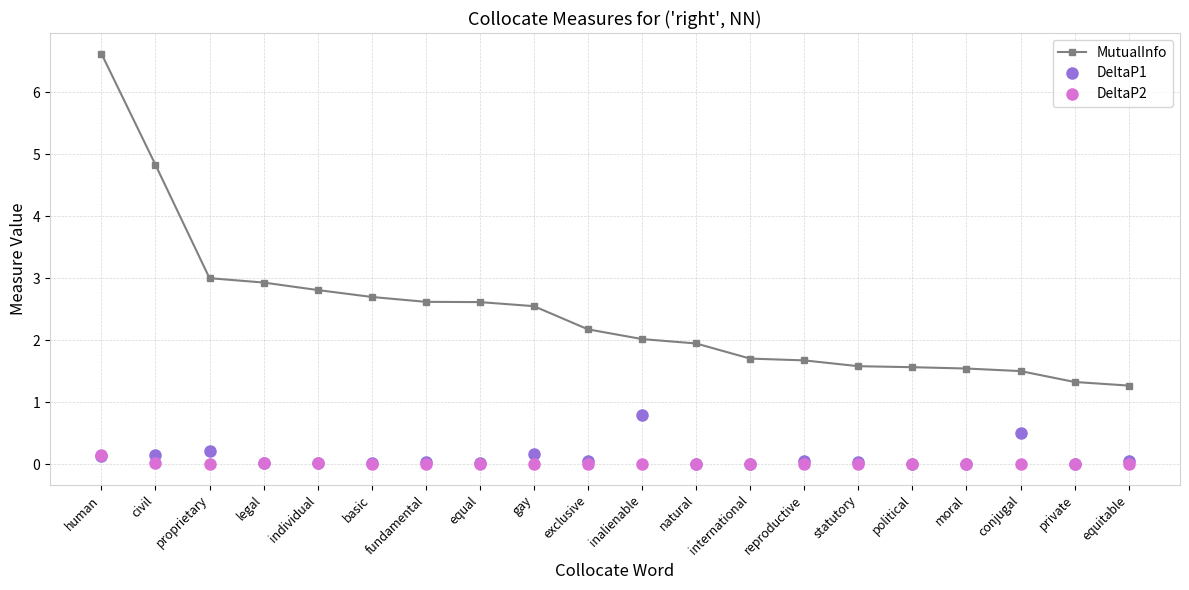

Is the value of DeltaP1 at international greater than the value of MutualInfo at equal?

No